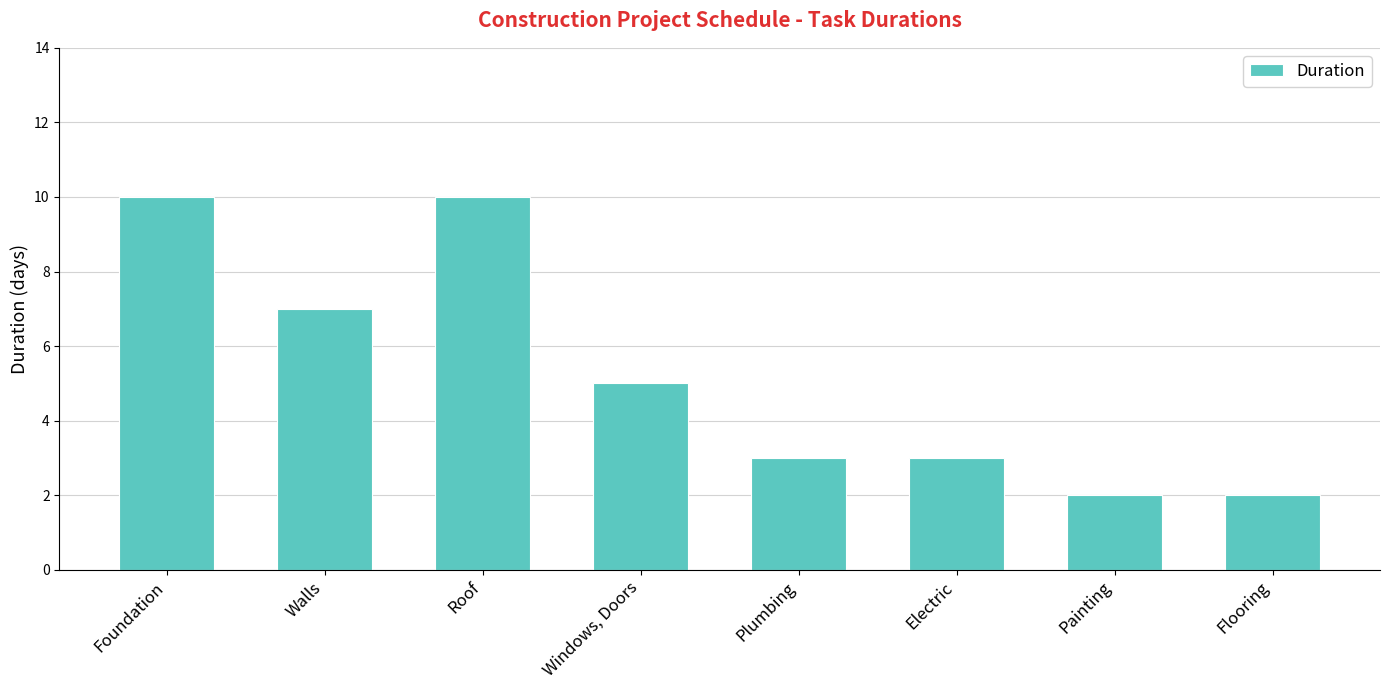

How many bars are there in total?

8